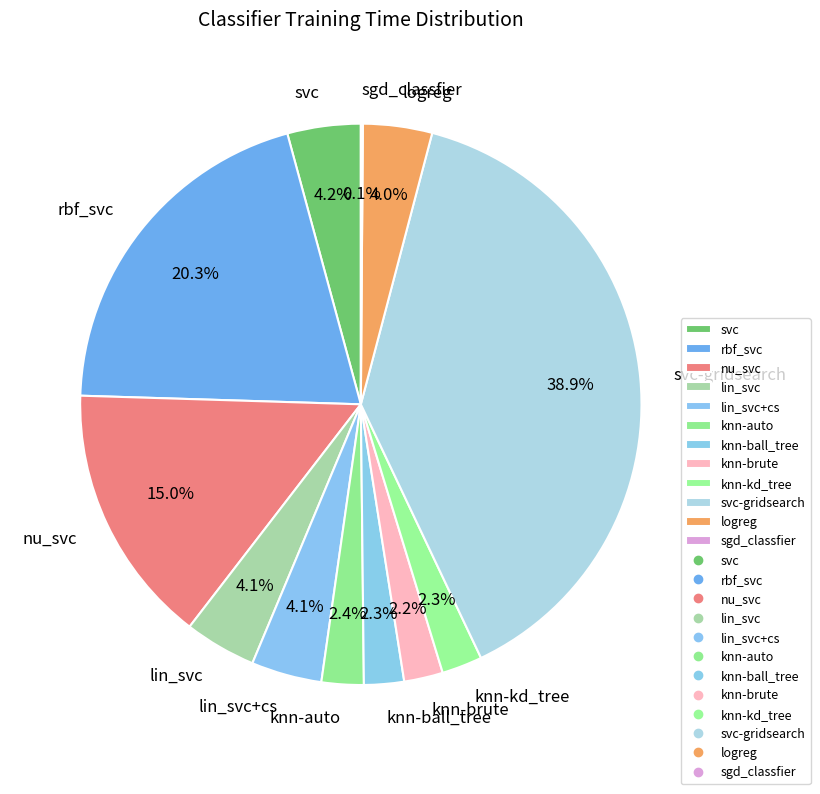

What is the largest slice in the pie chart?

svc-gridsearch